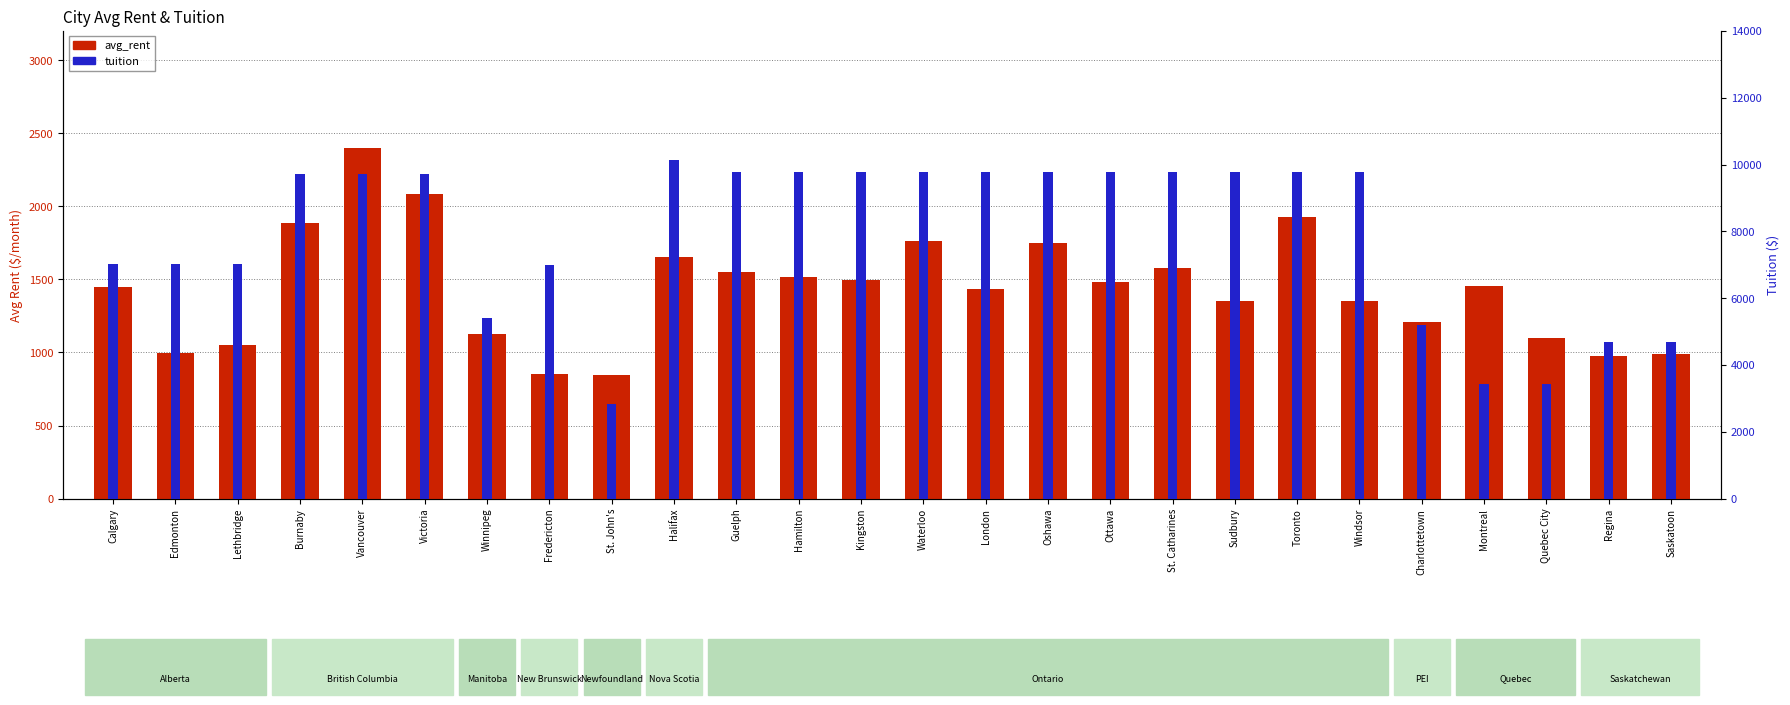

What is the difference between the avg_rent values at London and Toronto?

493